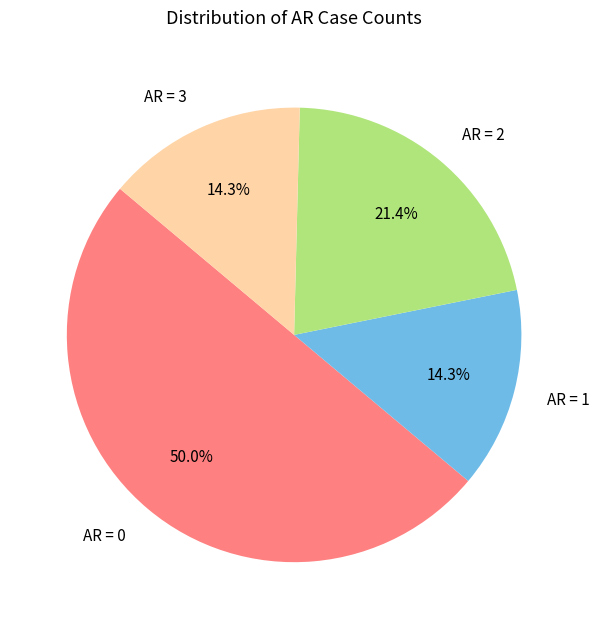

How much of the chart is everything except AR = 2?

78.6%